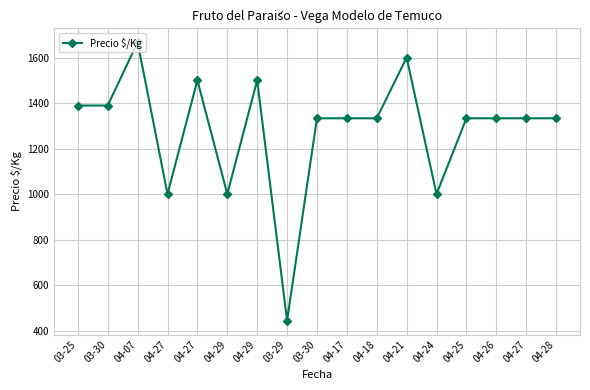

How many values are below 1333?

4